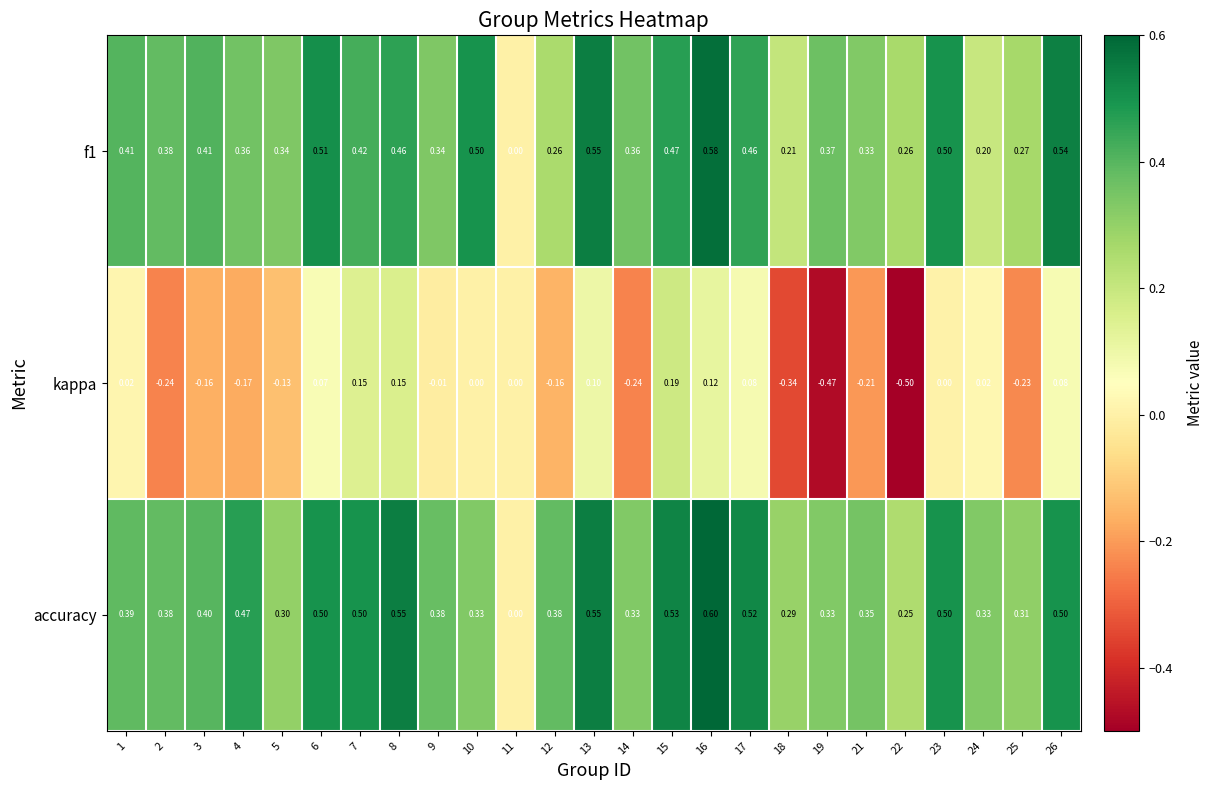

Which series has the largest total across all categories?

accuracy